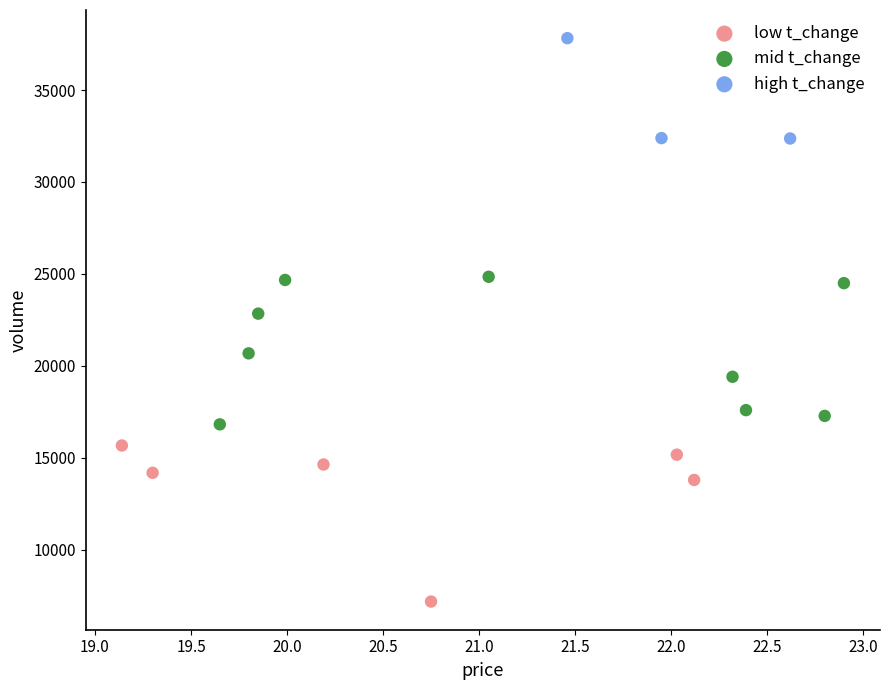

Which series contains the lowest Y value?

low t_change